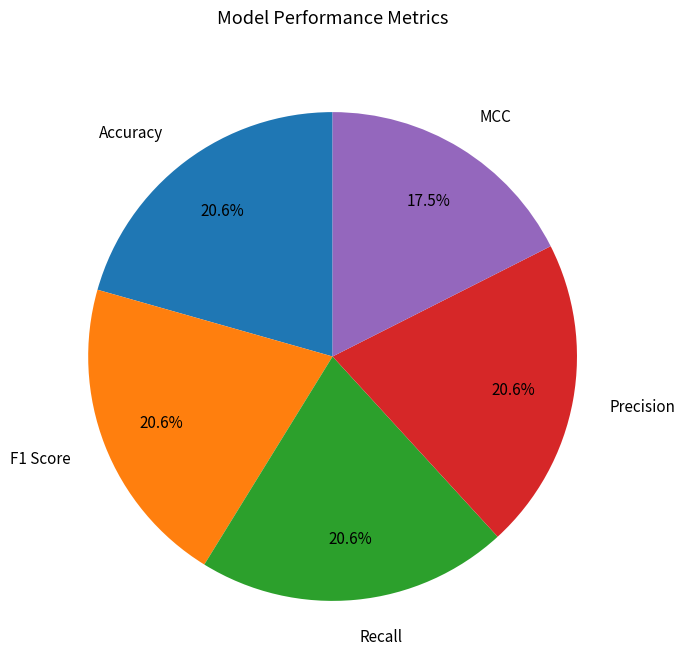

To the nearest percent, what is the combined percentage of Precision and F1 Score?

41%